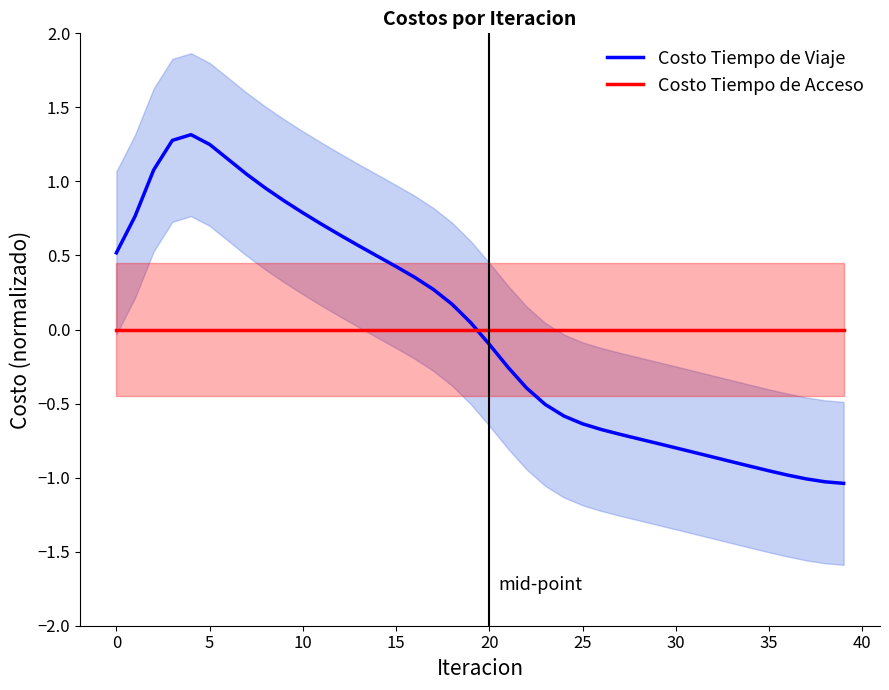

Which series has the largest range (max minus min)?

Costo Tiempo de Viaje